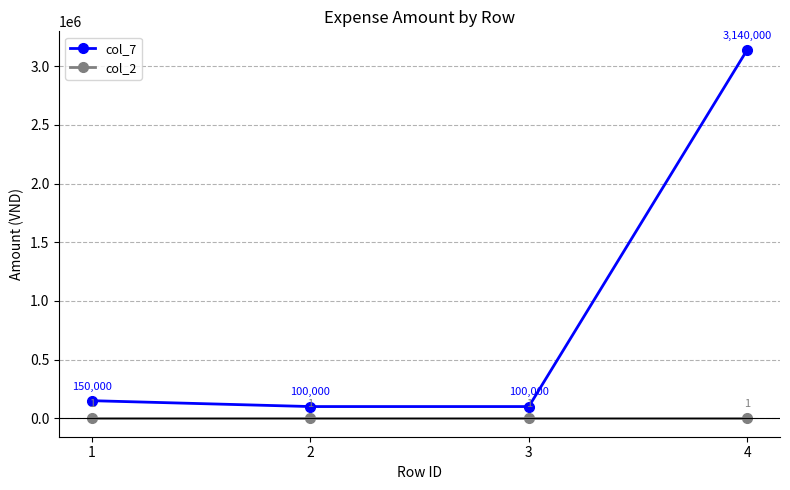

How many values in the col_7 series are below 150000?

2